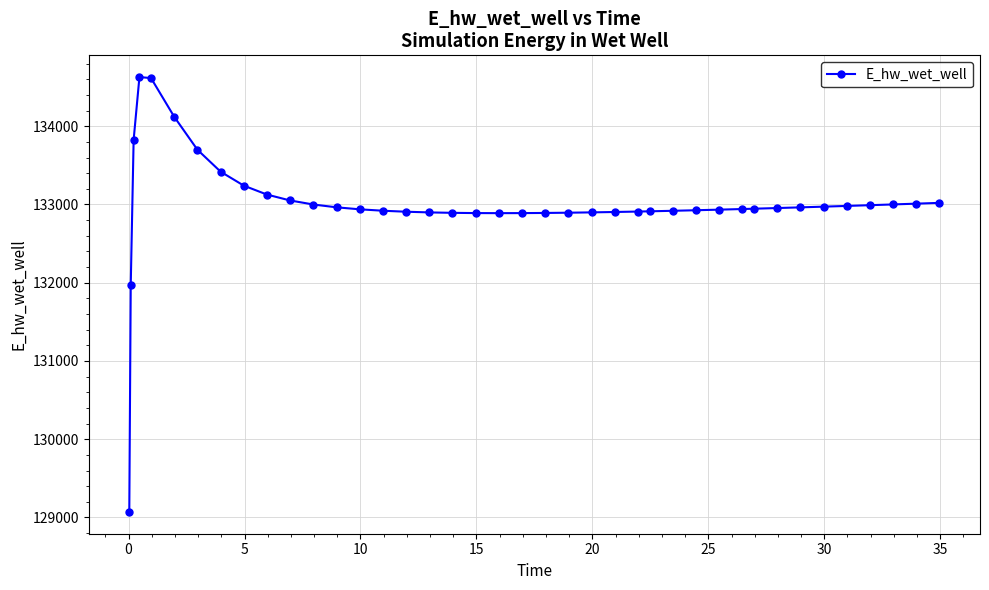

What is the average value?

132998.2